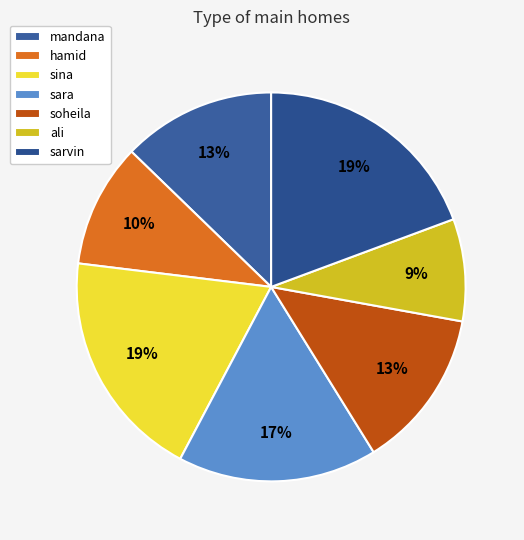

Is the sum of sara and mandana greater than half?

No